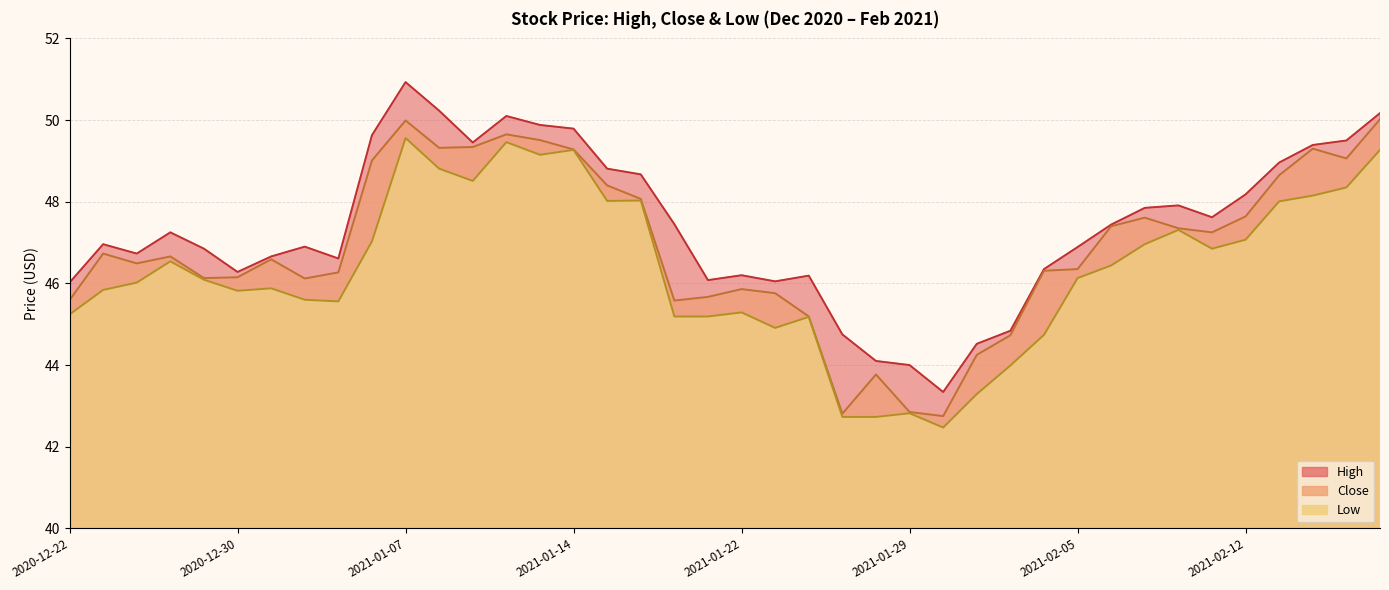

Which has a higher value, 2021-02-10 or 2021-02-11?

2021-02-10